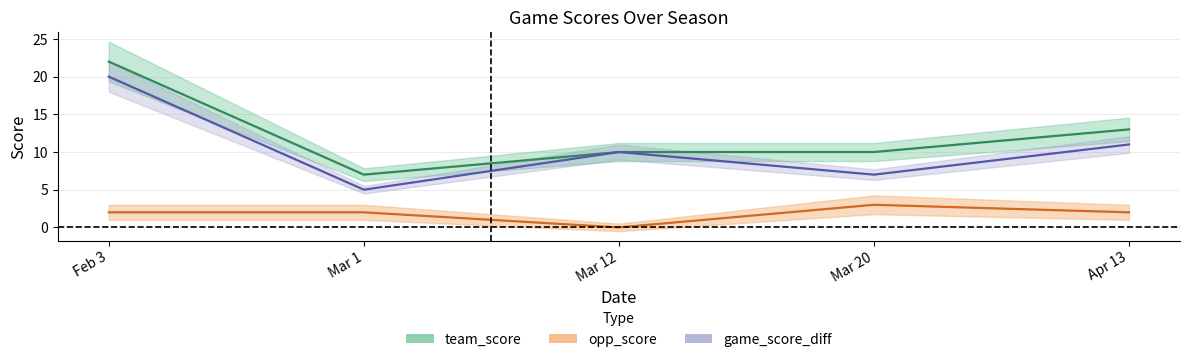

What is the value of the opp_score point at the 1st from the left?

2